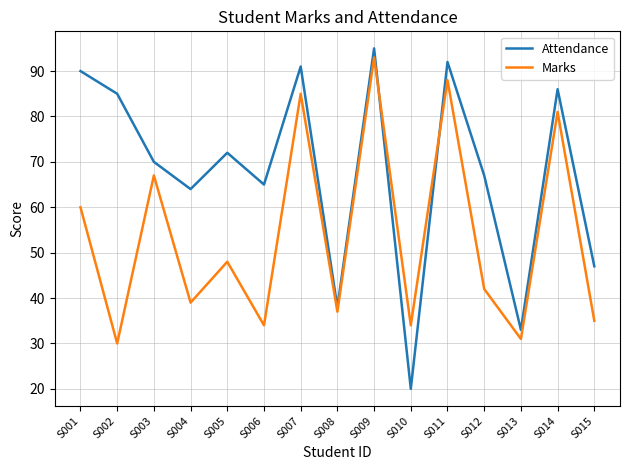

Does the chart display data point markers on the line(s)?

No